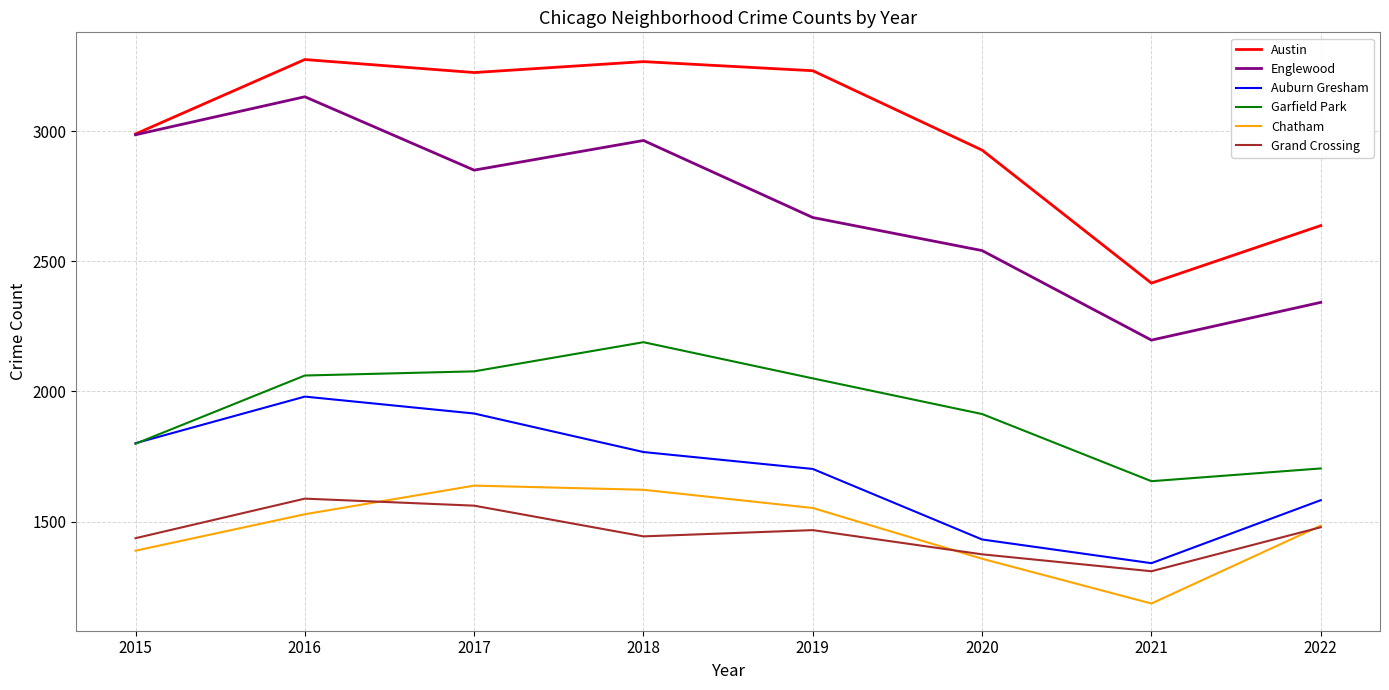

True or false: Garfield Park has a value of 1655 at 2021.

True